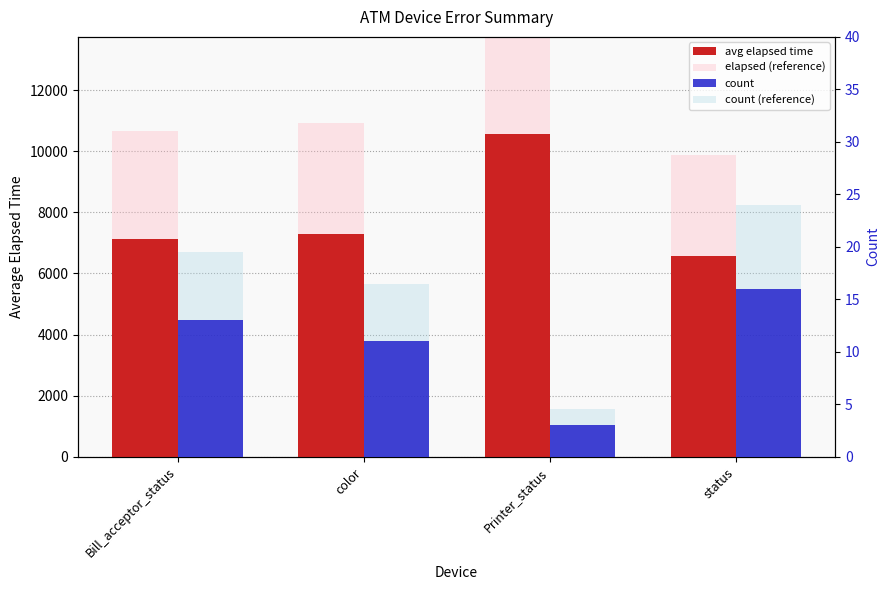

What are all the series names shown in the legend?

avg elapsed time, elapsed (reference), count, count (reference)